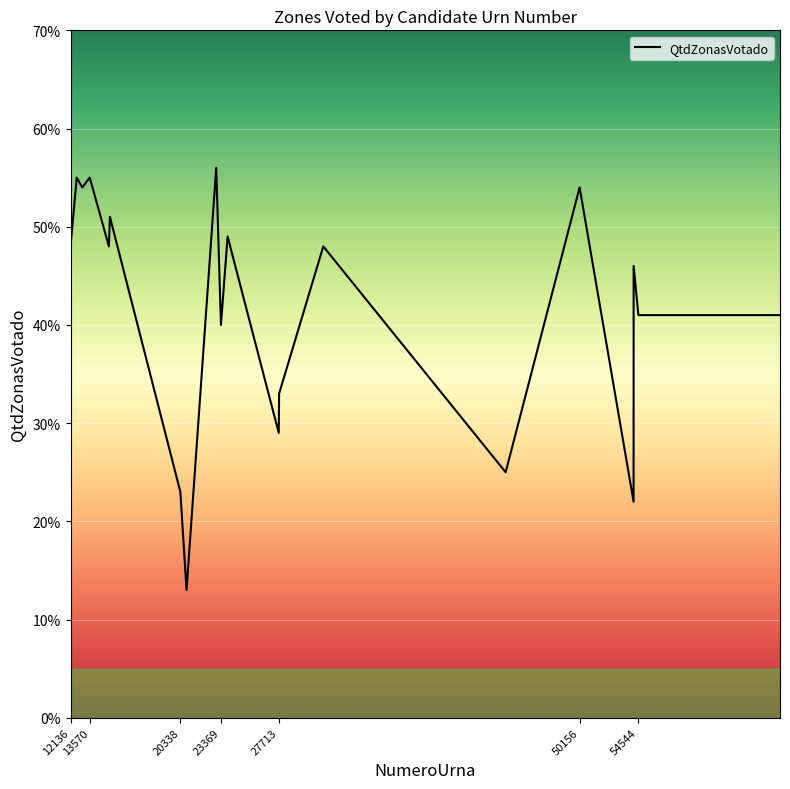

Does the chart display data point markers on the line(s)?

No